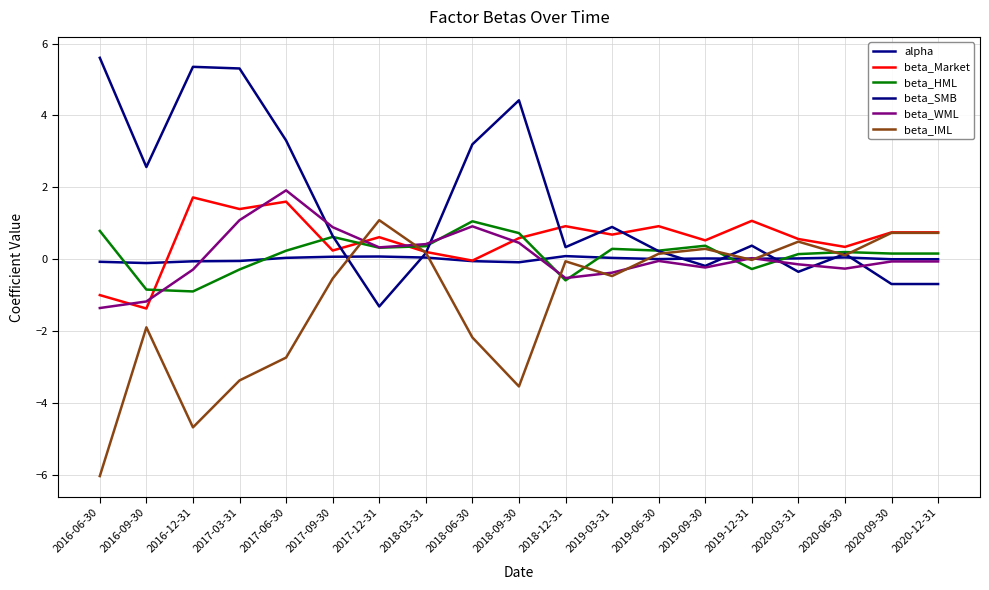

True or false: alpha has more than 1 interior local peaks.

True